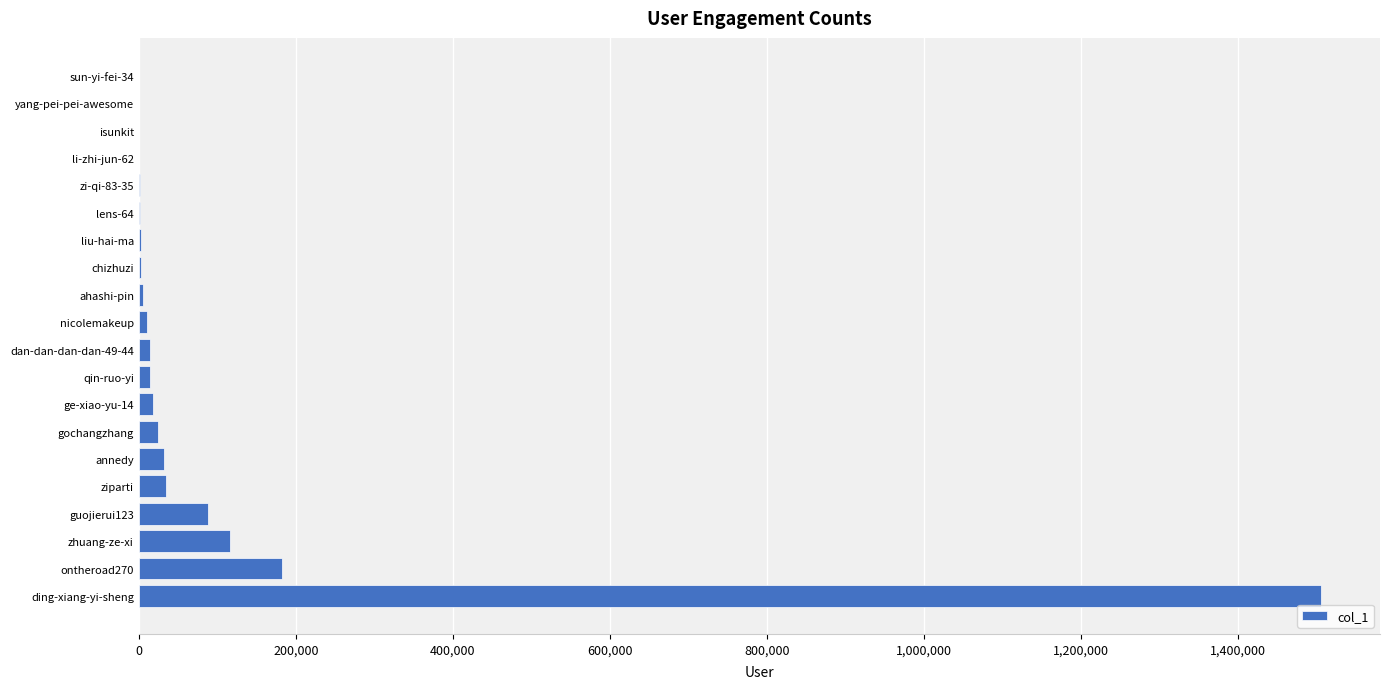

What is the sum of all values?

2058795